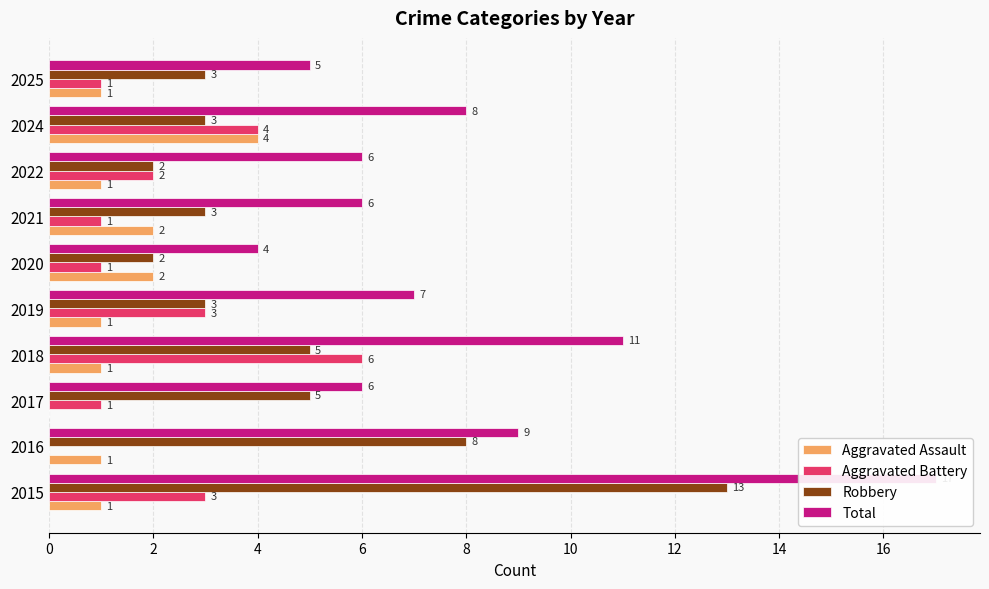

What is the average value of the Robbery series?

5